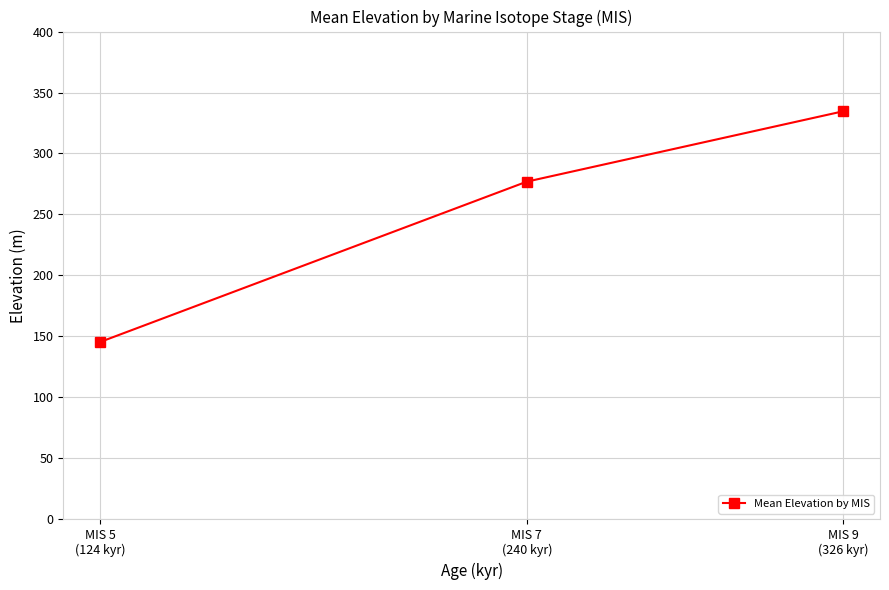

Which label corresponds to the smallest value in the chart?

MIS 5
(124 kyr)